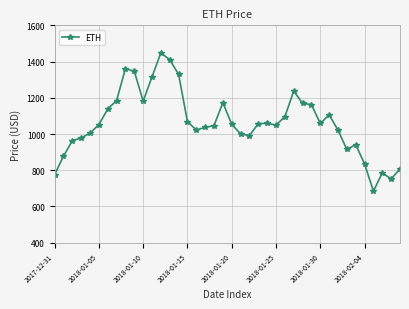

How many lines are shown in the chart?

1